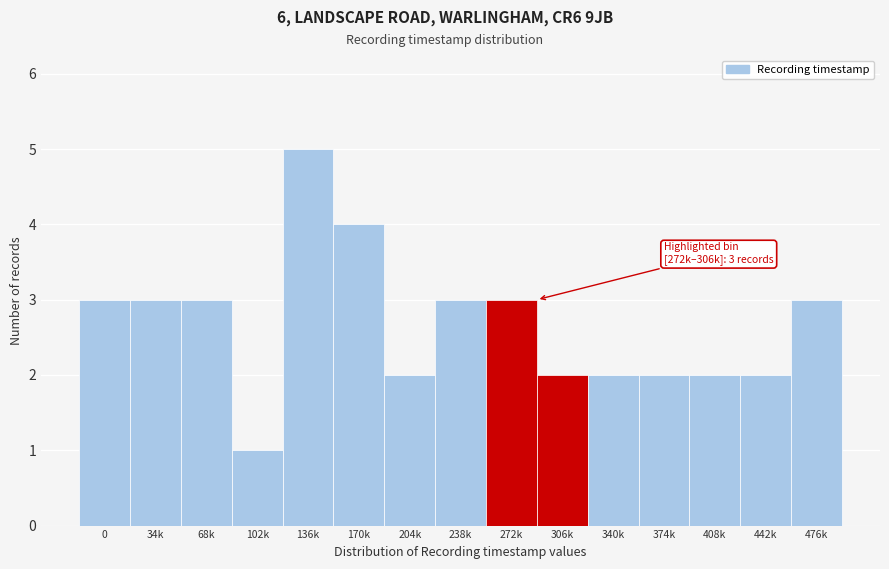

Reading right to left, transcribe all the data shown in this chart.

3	2	2	2	2	2	3	3	2	4	5	1	3	3	3